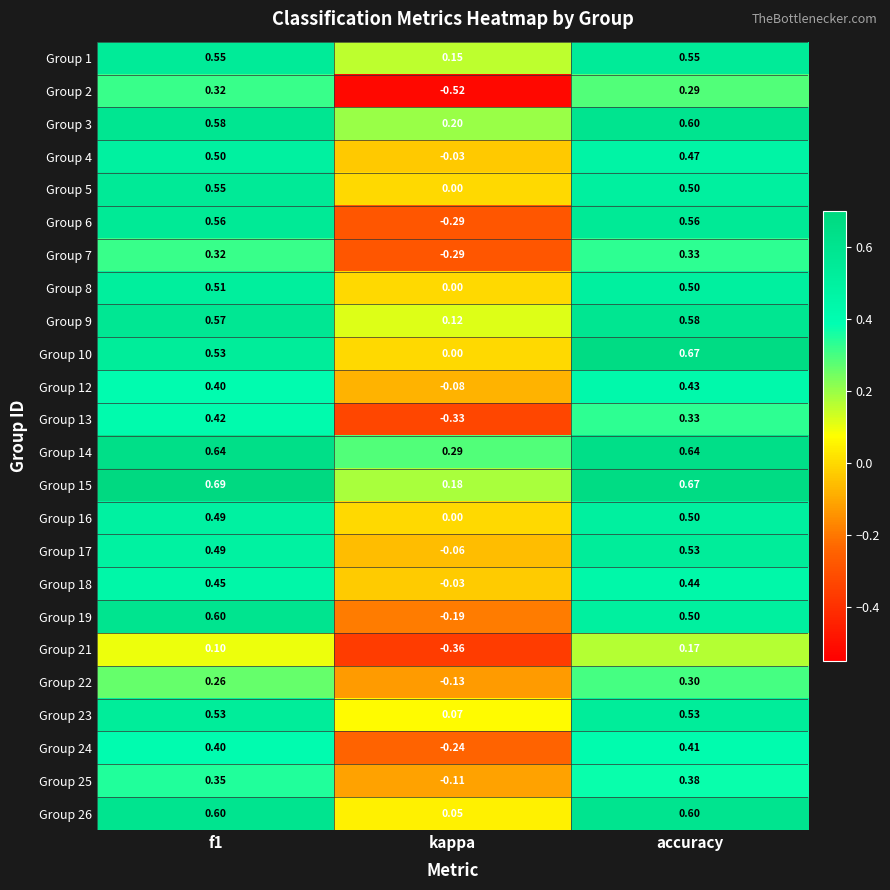

What is the difference between the highest and lowest values at kappa?

0.8